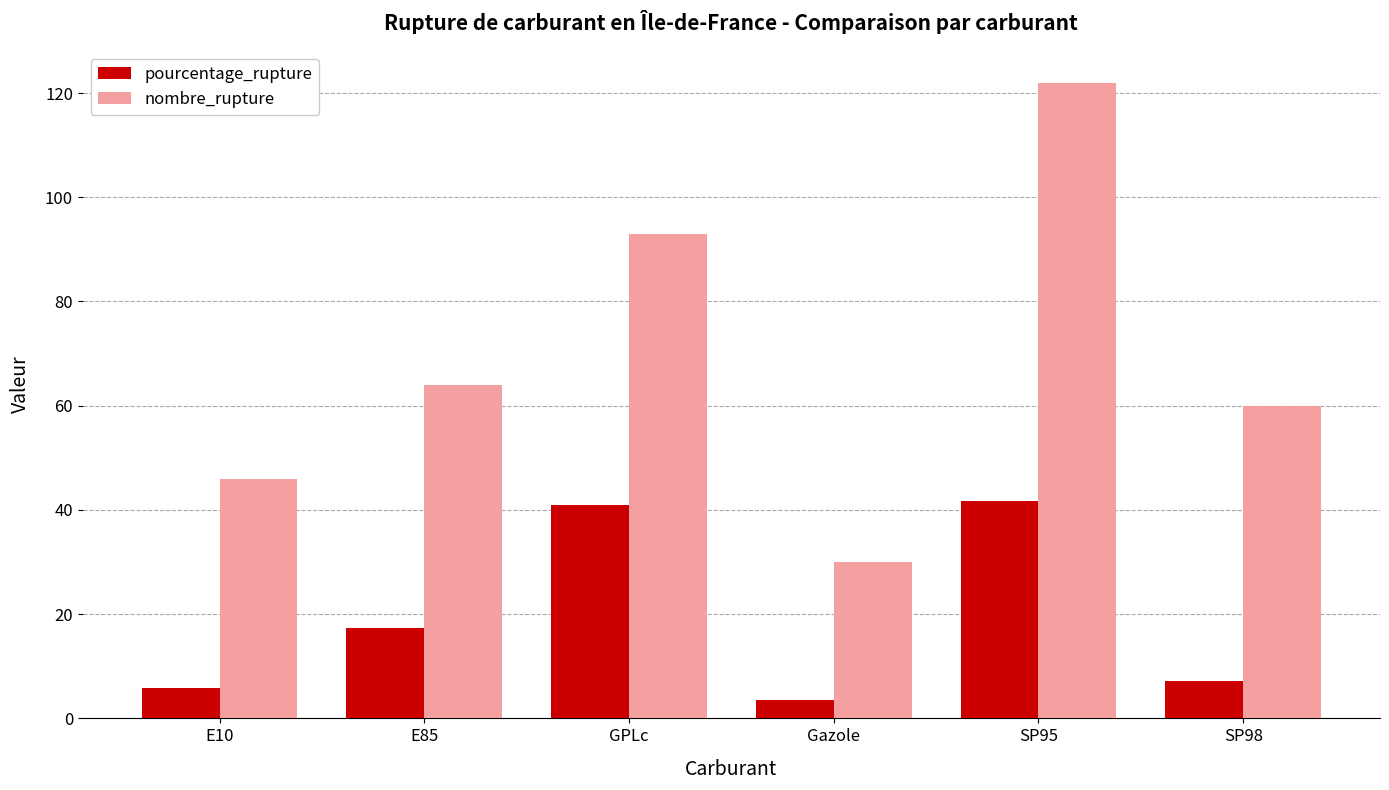

Which series changed the most between GPLc and SP95?

nombre_rupture